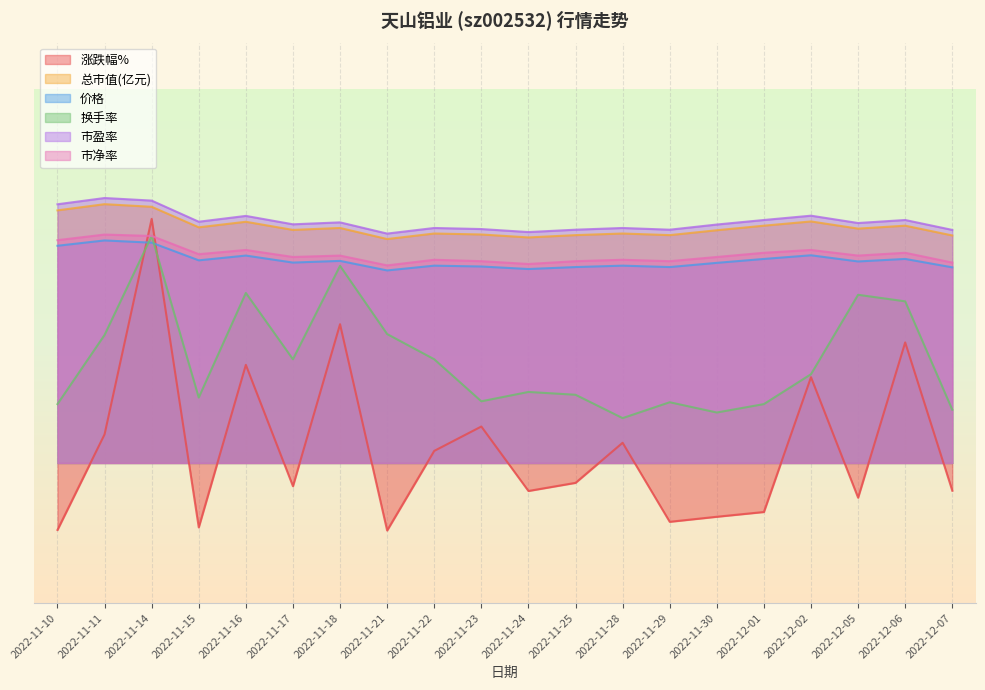

Reading left to right, extract all data points from this chart.

涨跌幅%: -0.7	0.3	2.6	-0.7	1.0	-0.2	1.5	-0.7	0.1	0.4	-0.3	-0.2	0.2	-0.6	-0.6	-0.5	0.9	-0.4	1.3	-0.3
总市值(亿元): 2.7	2.8	2.7	2.5	2.6	2.5	2.5	2.4	2.5	2.4	2.4	2.4	2.5	2.4	2.5	2.5	2.6	2.5	2.5	2.4
价格: 2.3	2.4	2.4	2.2	2.2	2.1	2.2	2.1	2.1	2.1	2.1	2.1	2.1	2.1	2.1	2.2	2.2	2.2	2.2	2.1
换手率: 0.6	1.4	2.4	0.7	1.8	1.1	2.1	1.4	1.1	0.7	0.8	0.7	0.5	0.7	0.5	0.6	0.9	1.8	1.7	0.6
市盈率: 2.8	2.8	2.8	2.6	2.6	2.6	2.6	2.5	2.5	2.5	2.5	2.5	2.5	2.5	2.6	2.6	2.6	2.6	2.6	2.5
市净率: 2.4	2.4	2.4	2.2	2.3	2.2	2.2	2.1	2.2	2.2	2.1	2.2	2.2	2.2	2.2	2.2	2.3	2.2	2.2	2.1